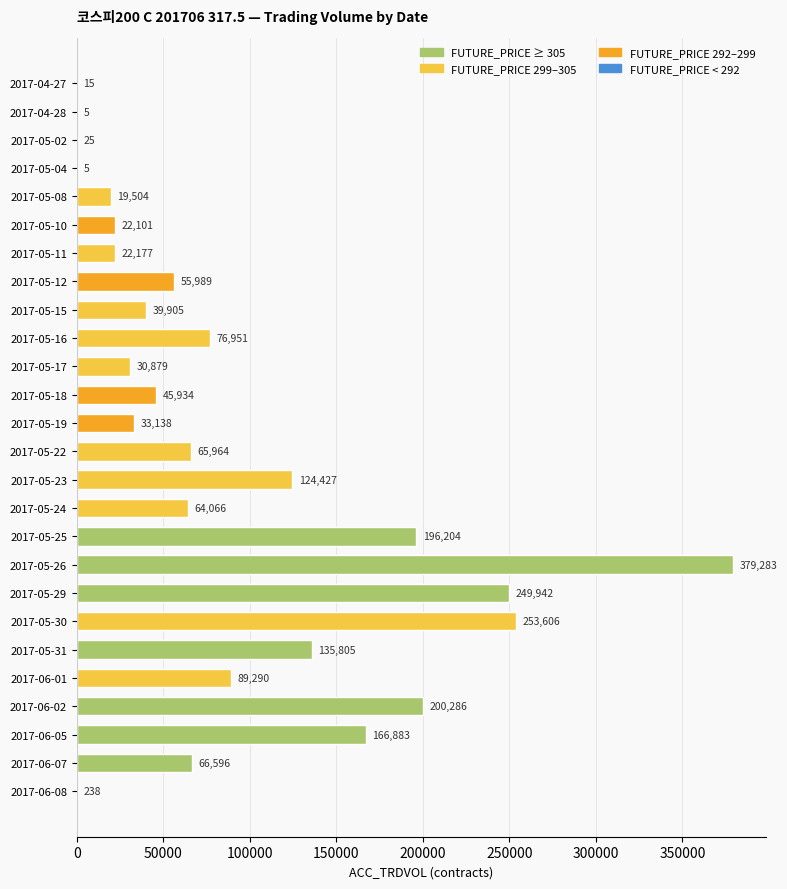

What is the sum of all values?

2339218